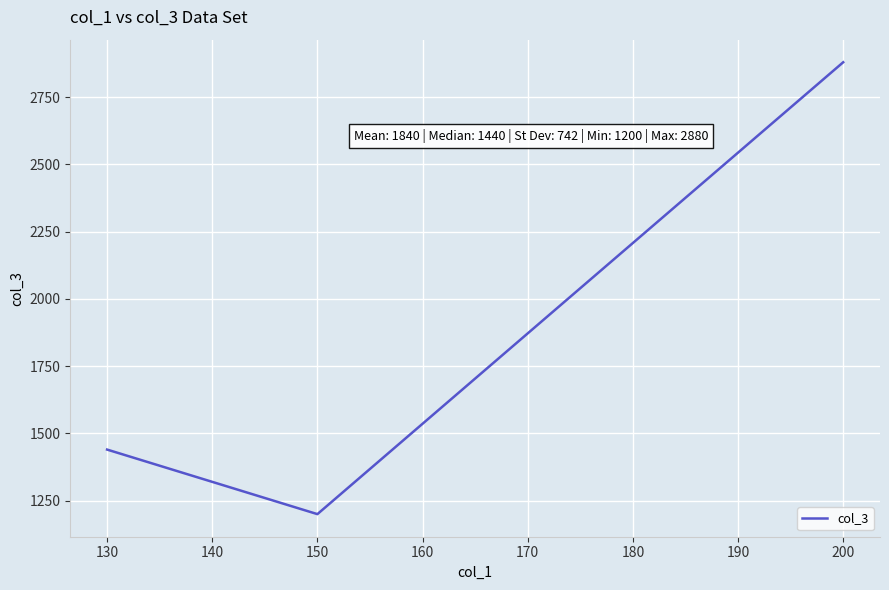

How many values are below 1440?

1